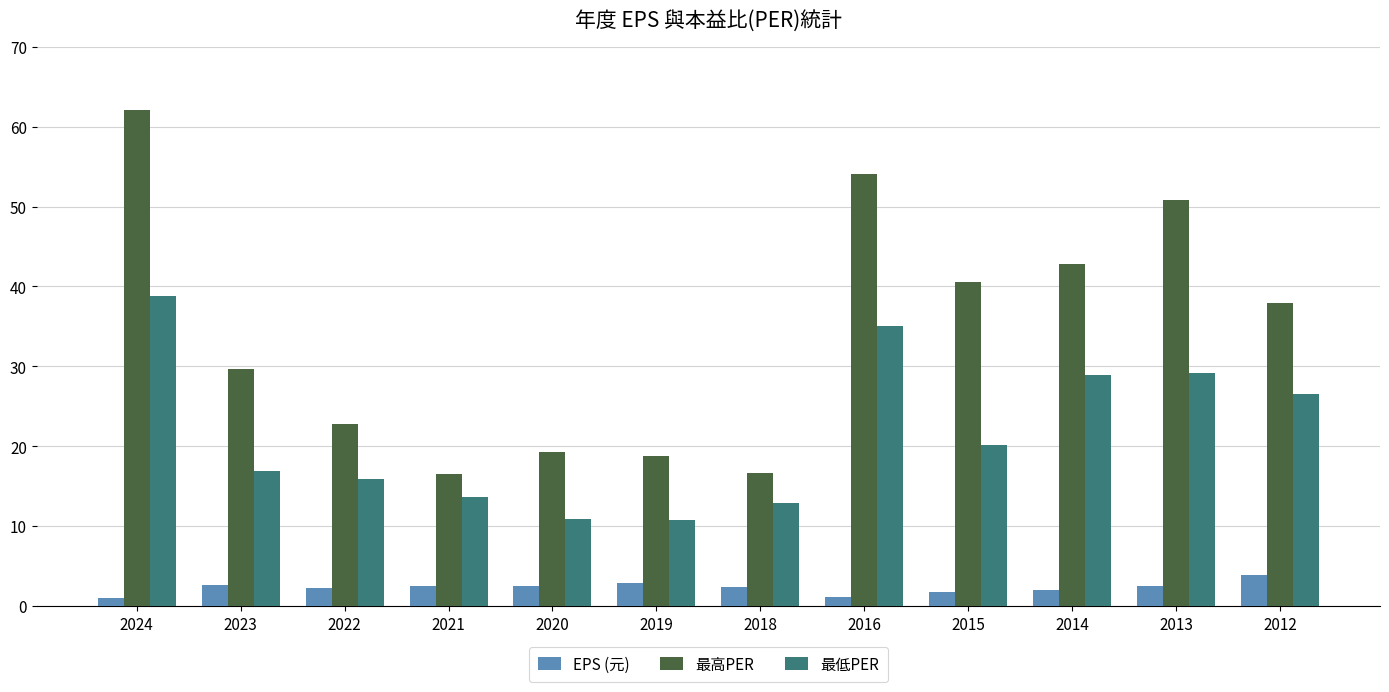

What is the total value across all series at 2021?

32.5